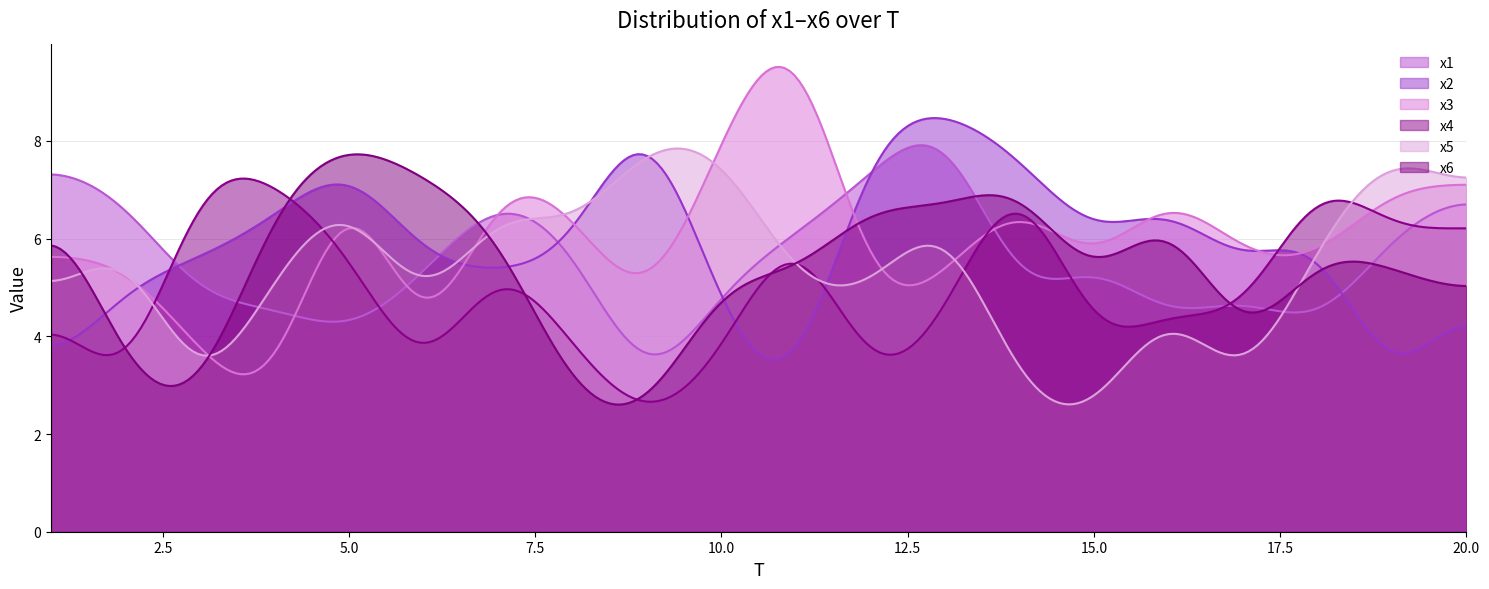

What is the difference between the second highest and second lowest values in the x1 series?

4.3